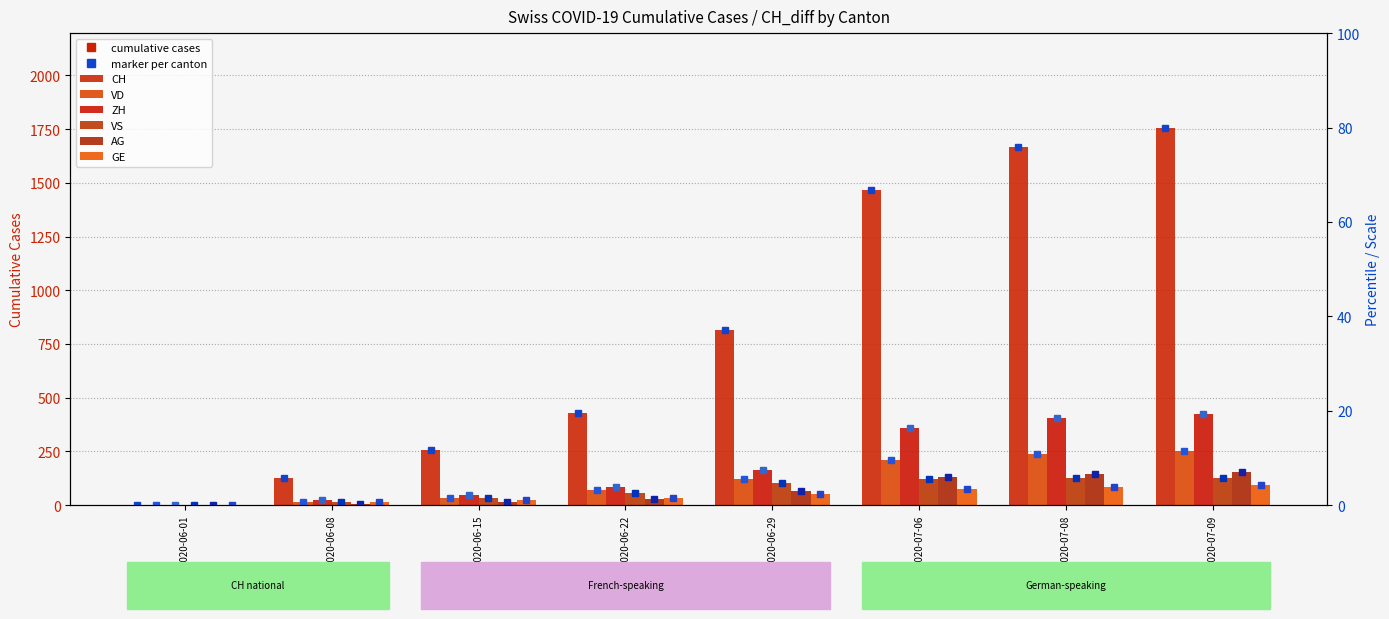

At which label does ZH reach its minimum?

2020-06-01